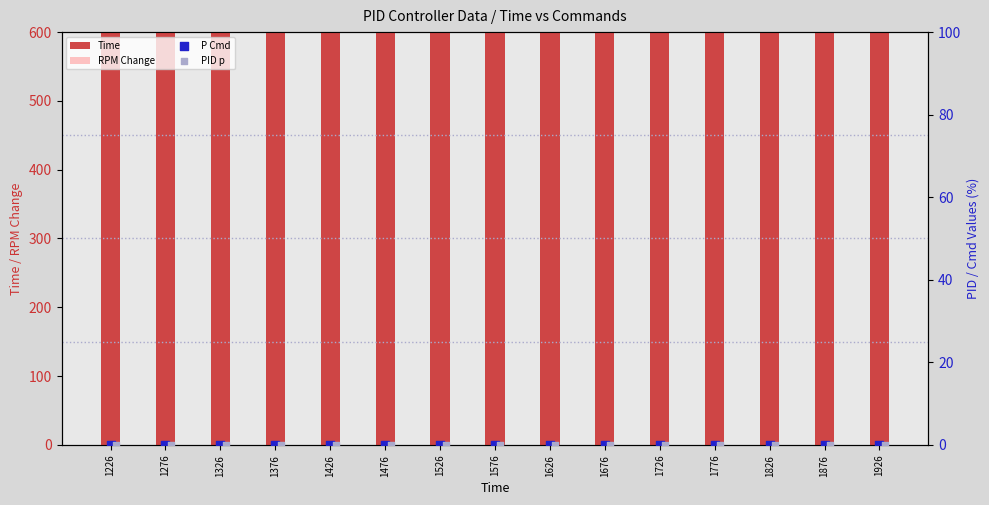

Which series has the largest total across all categories?

Time